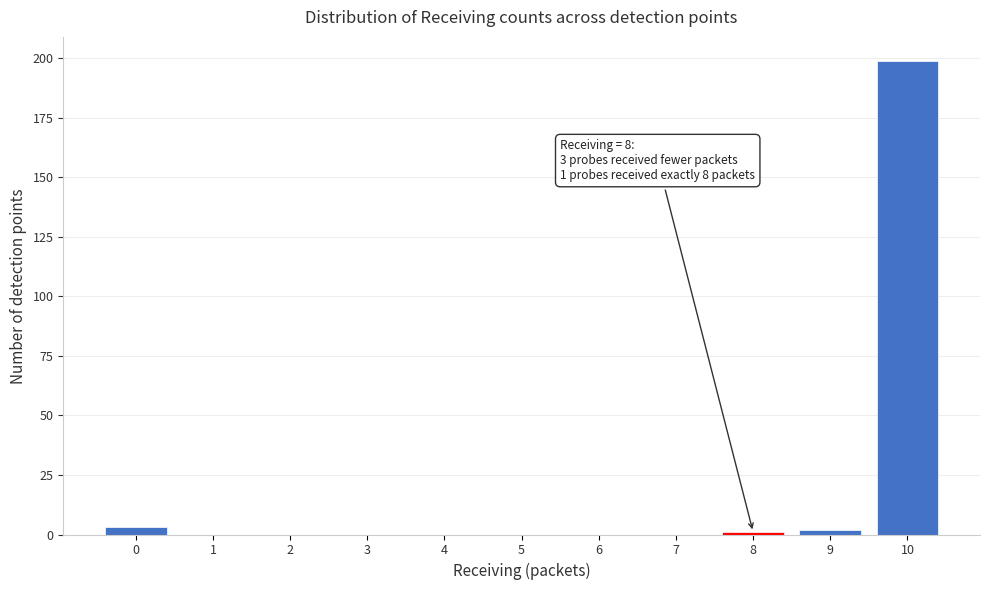

Over which range of the x-axis is the bar tallest?

9.5 to 10.5